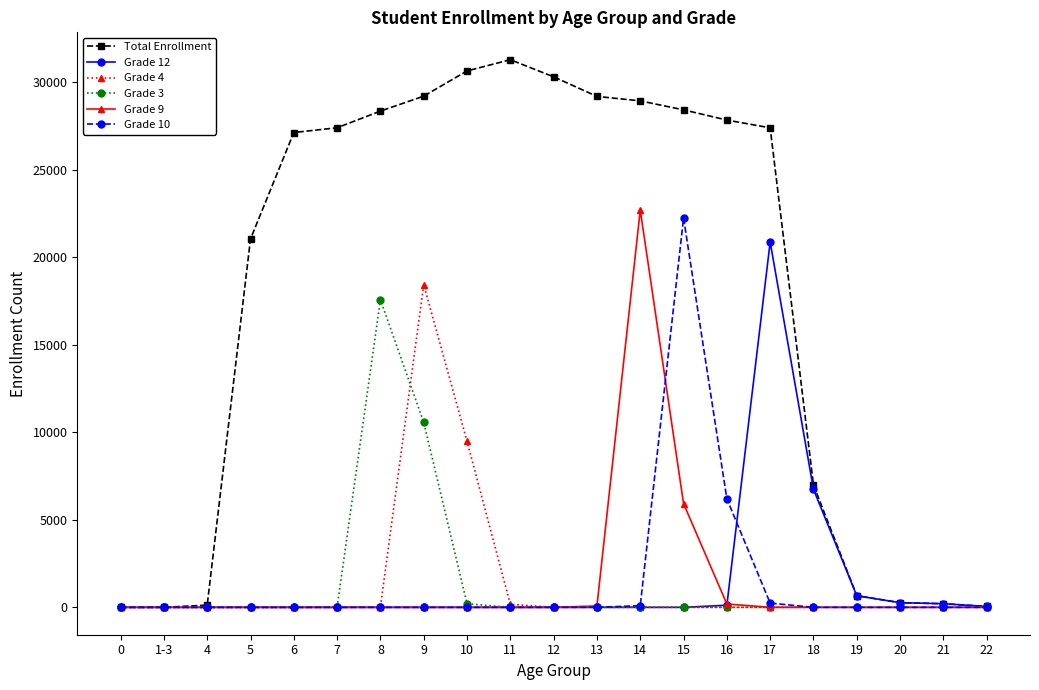

Between 14 and 22, which series saw the biggest shift?

Total Enrollment